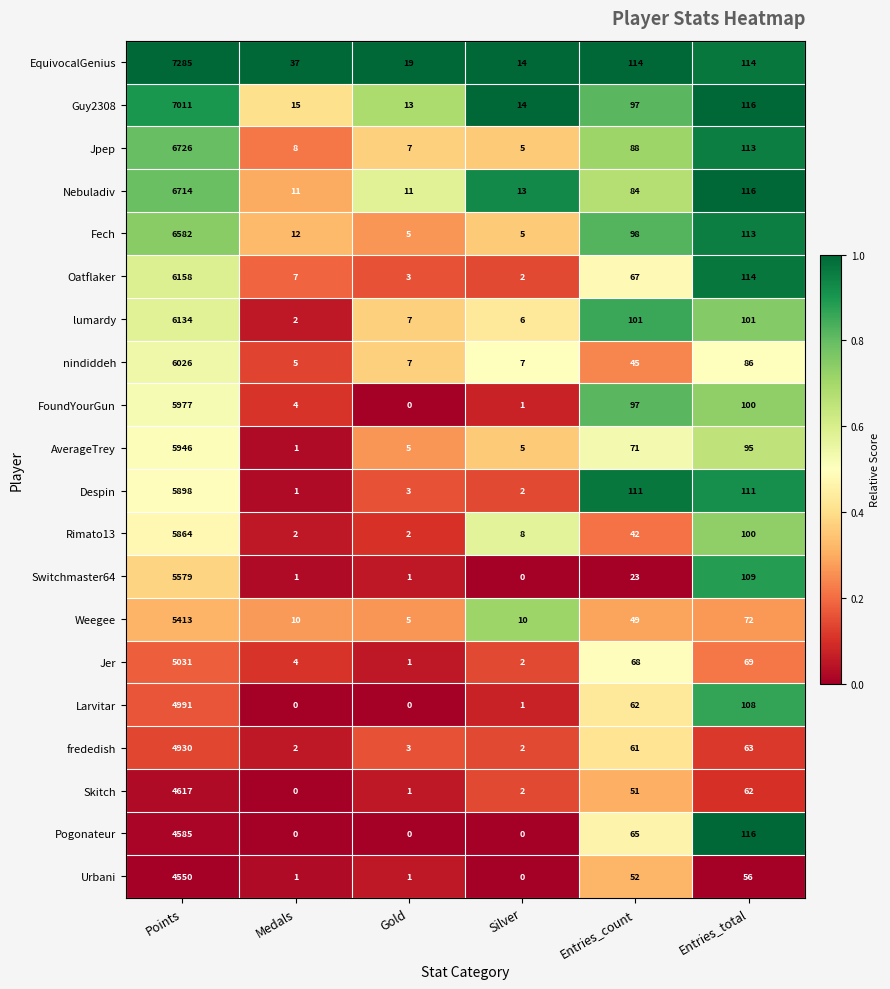

What is the total value across all series at Silver?

99